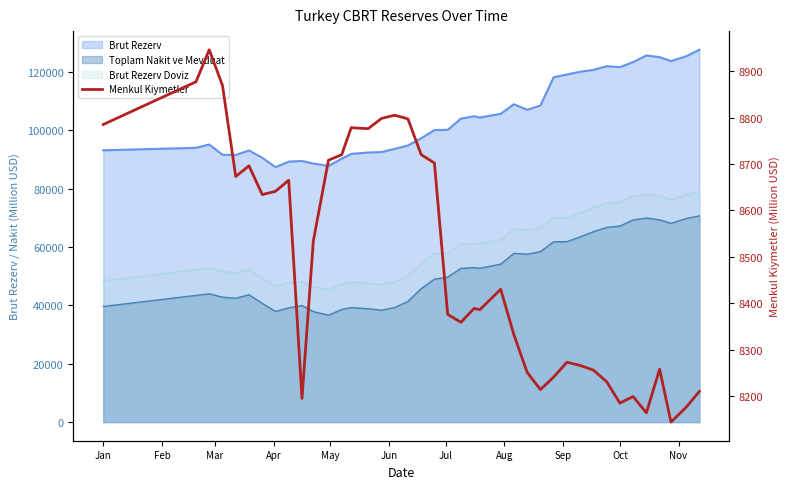

Where does the data first go above 8430?

Jan